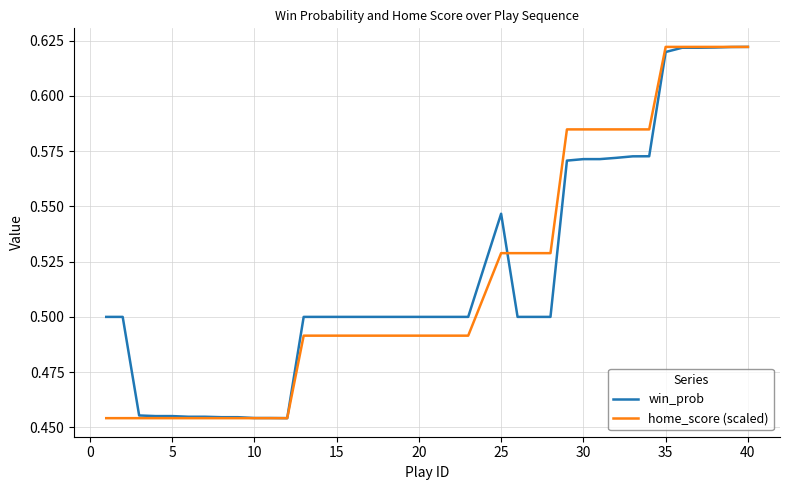

Does the chart have visible grid lines?

Yes